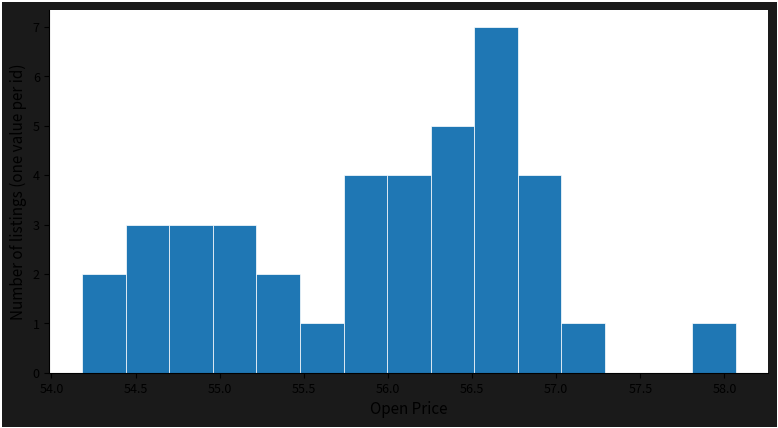

Reading left to right, list every bar in this chart as the range it spans on the x-axis followed by its height. Neither the bar edges nor the heights are printed on the chart, so give them approximately, as read against the axes.

54.20 to 54.45: 2
54.45 to 54.70: 3
54.70 to 54.95: 3
54.95 to 55.20: 3
55.20 to 55.50: 2
55.50 to 55.75: 1
55.75 to 56.00: 4
56.00 to 56.25: 4
56.25 to 56.50: 5
56.50 to 56.75: 7
56.75 to 57.05: 4
57.05 to 57.30: 1
57.30 to 57.55: 0
57.55 to 57.80: 0
57.80 to 58.05: 1